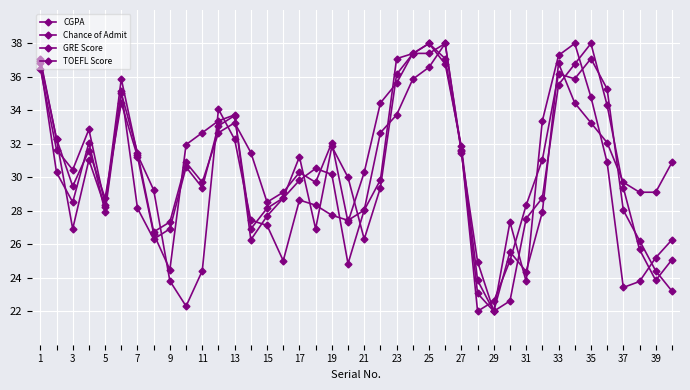

At which label is GRE Score closest to 30?

17